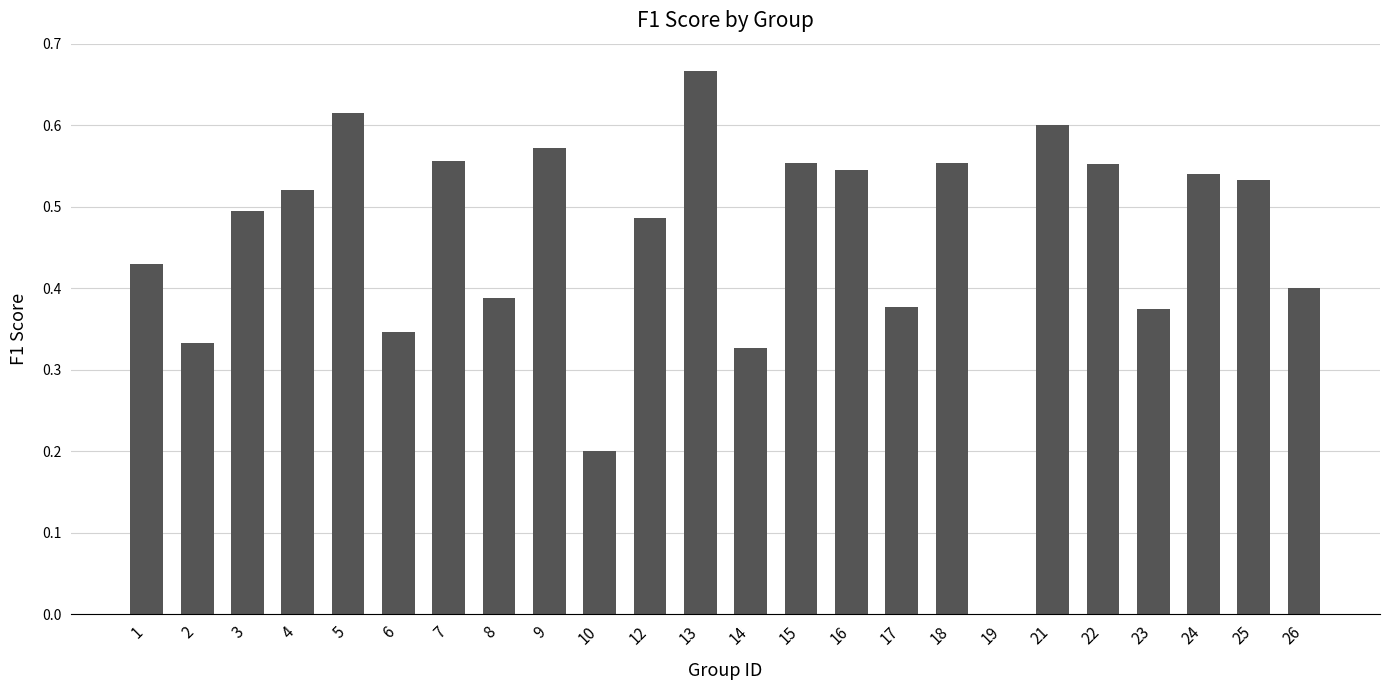

What is the sum of all values?

11.0